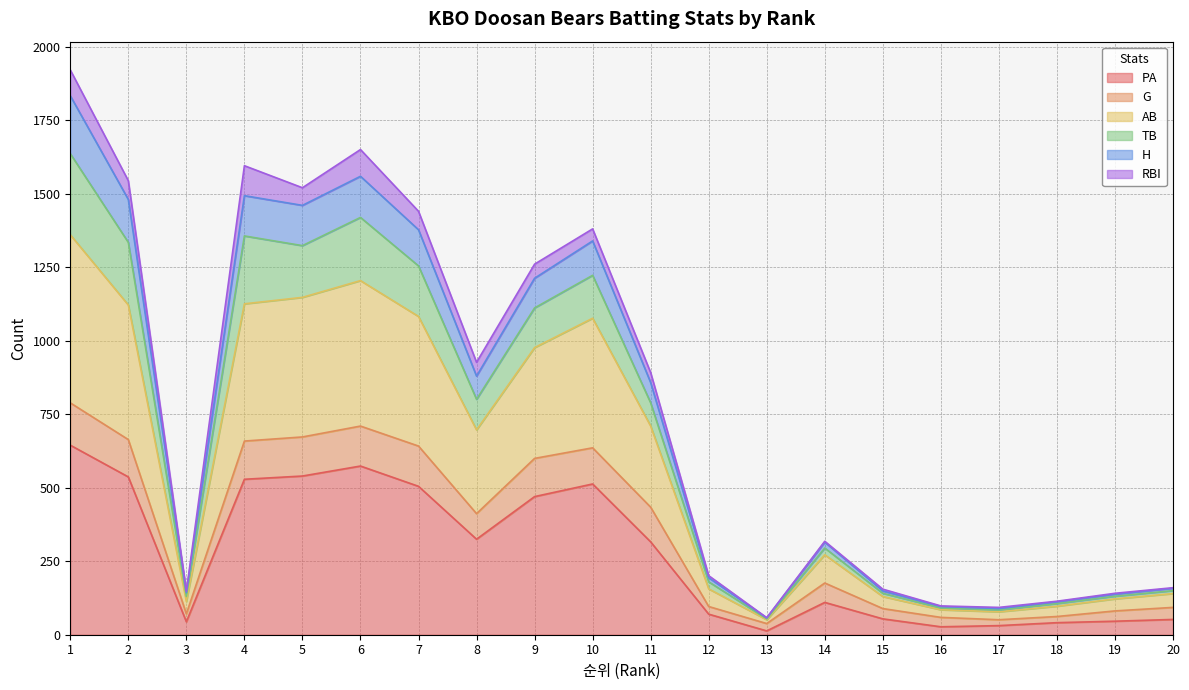

What are all the series names shown in the legend?

PA, G, AB, TB, H, RBI